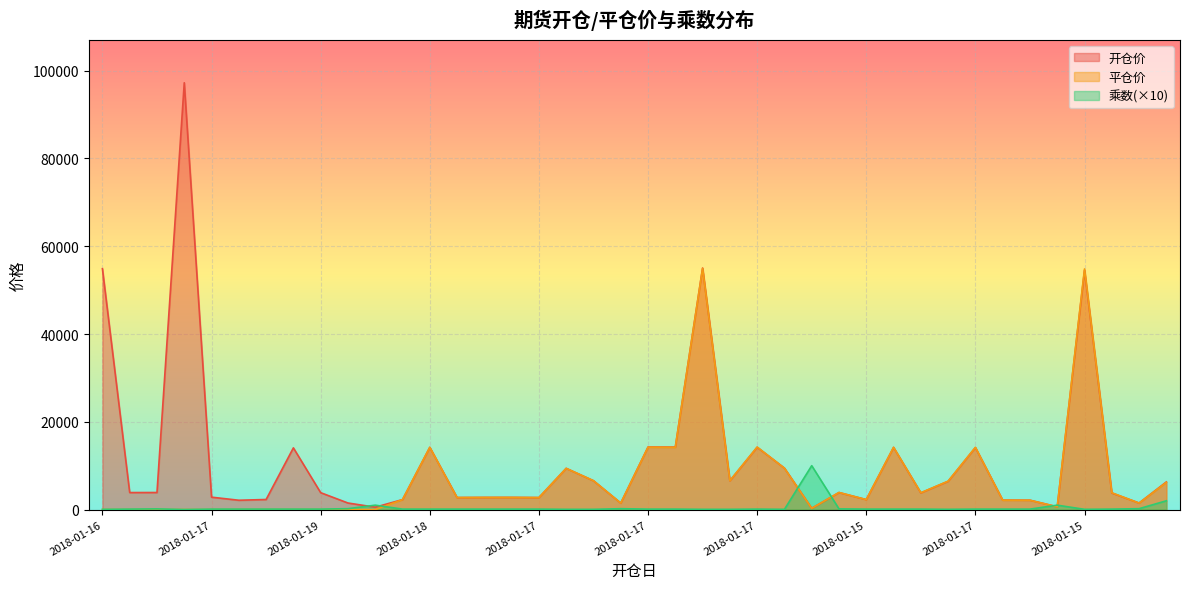

In 平仓价, how many points are lower than both neighbors (excluding endpoints)?

10